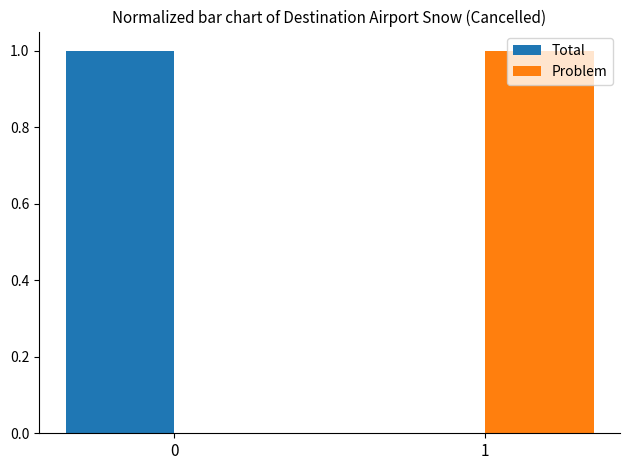

The Problem series shows 0.4 at 0. True or false?

False